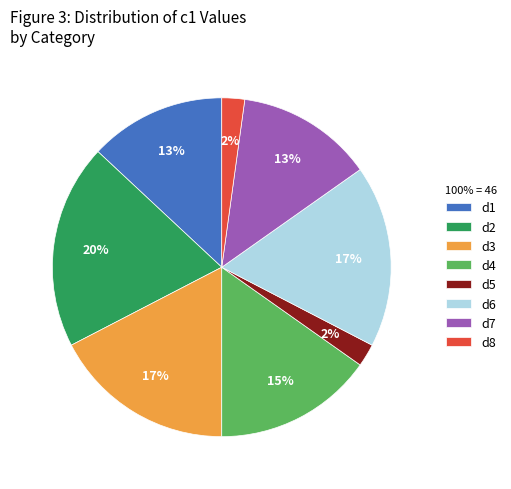

What is the largest slice in the pie chart?

d2